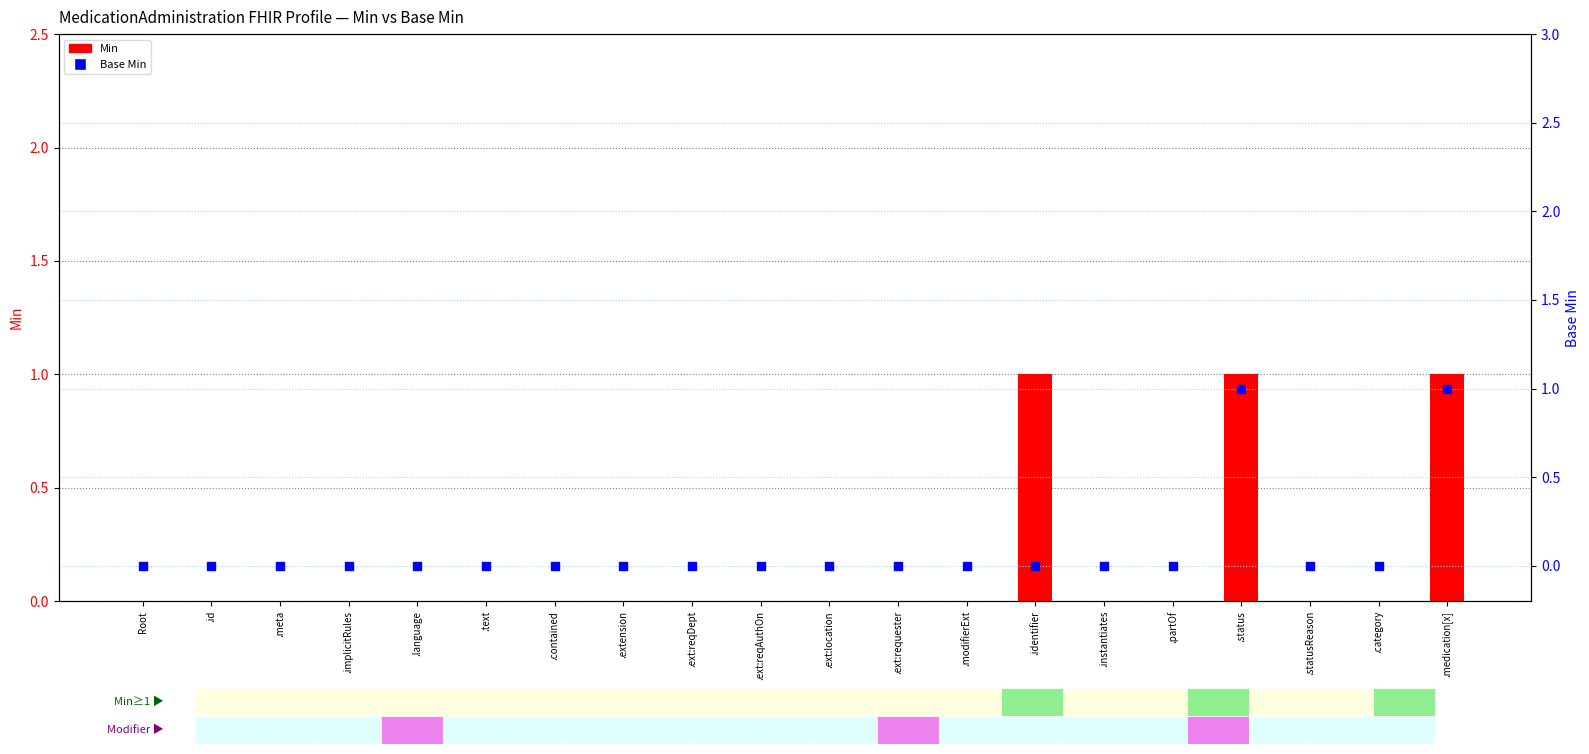

At how many categories does at least one series exceed 0?

3